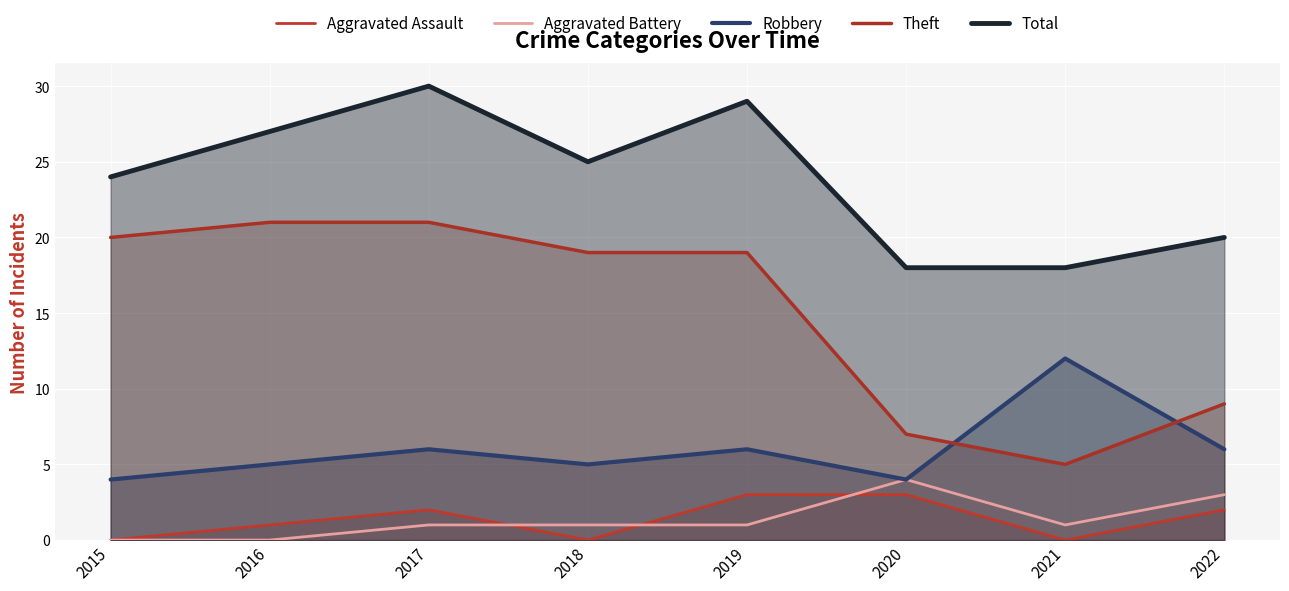

Count the number of data series in this chart.

5